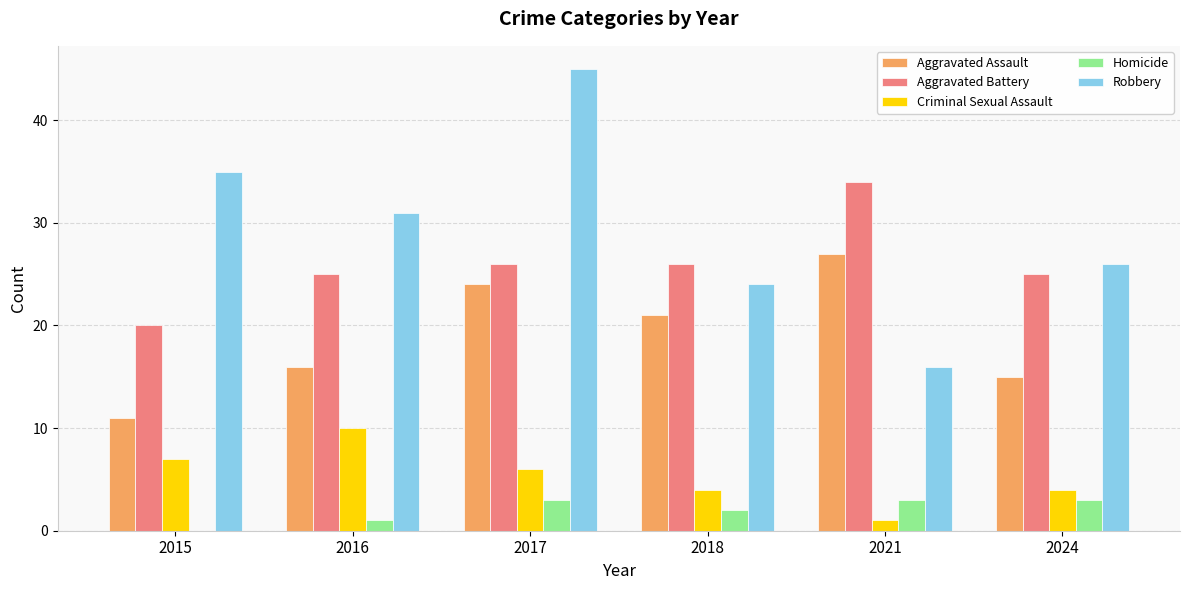

How many groups of bars are there?

6